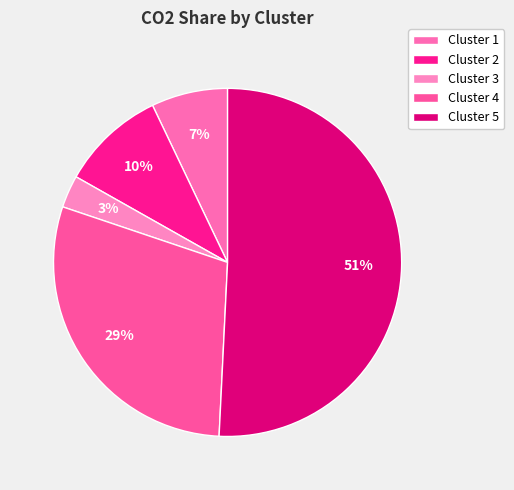

The Cluster 1 slice represents 2% of the pie. True or false?

False